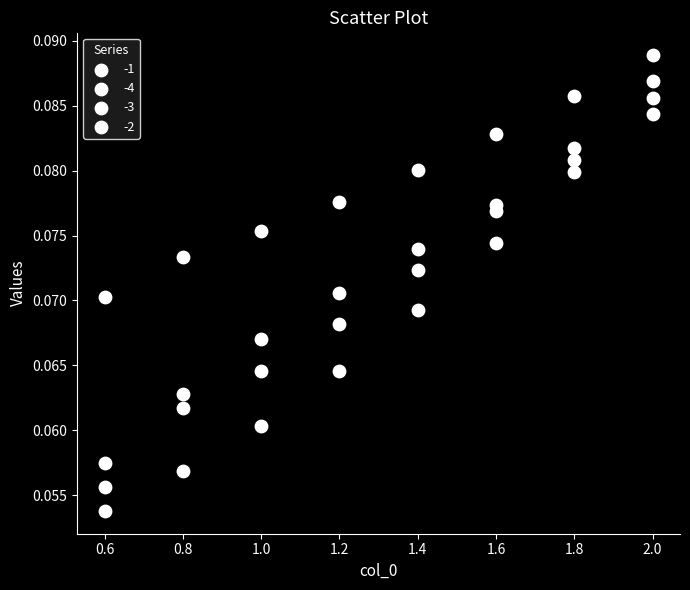

How many points are shown in the scatter plot?

32